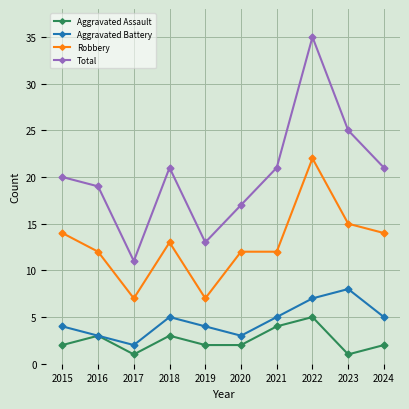

At which category is the sum across all series the highest?

2022